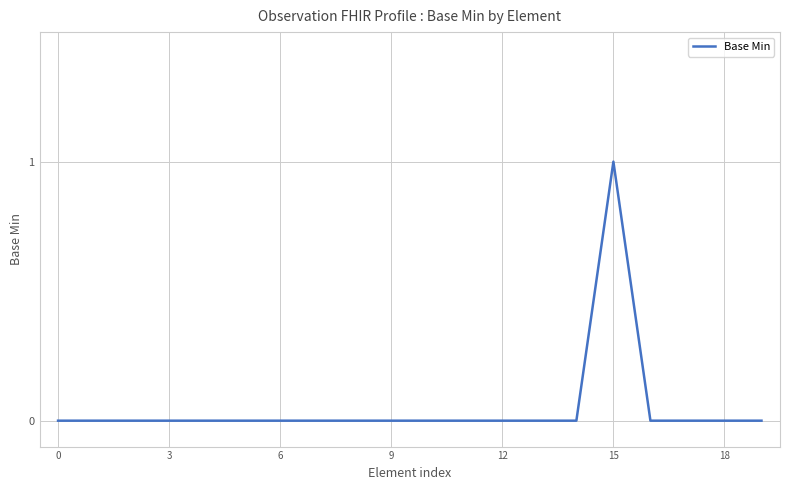

How many points are higher than both their immediate neighbors (excluding endpoints)?

1